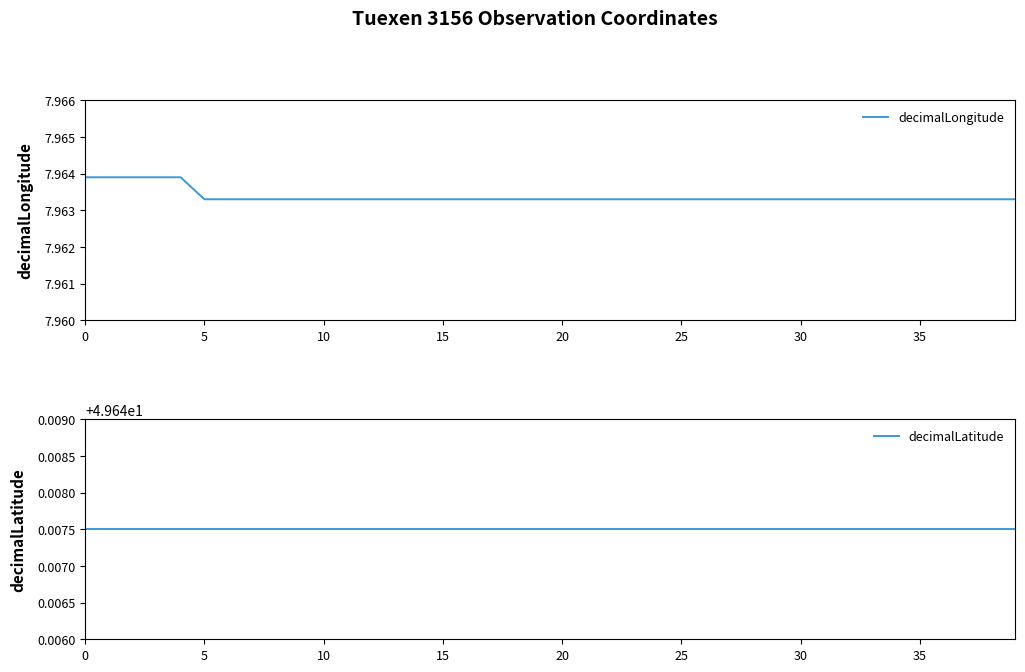

Read the decimalLatitude value at 30.

49.6